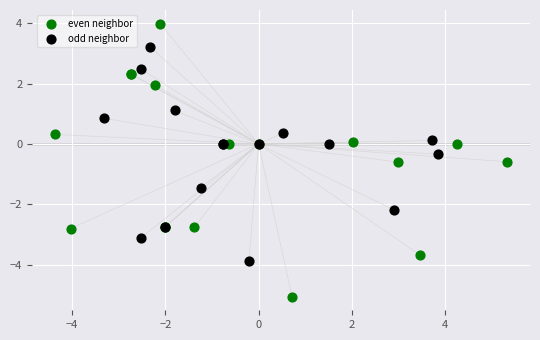

Which series reaches the minimum Y coordinate?

even neighbor